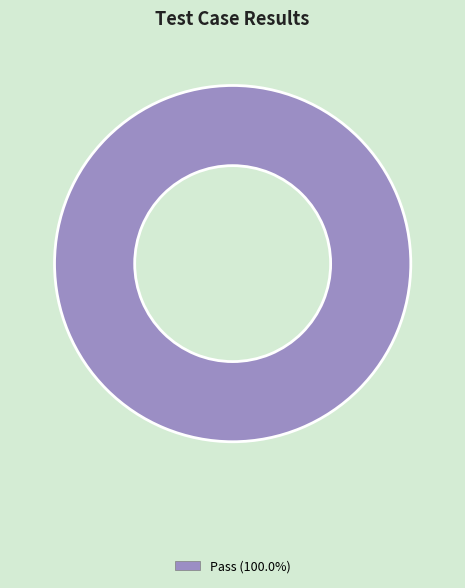

Does Pass (100.0%) account for over 50% of the chart?

Yes